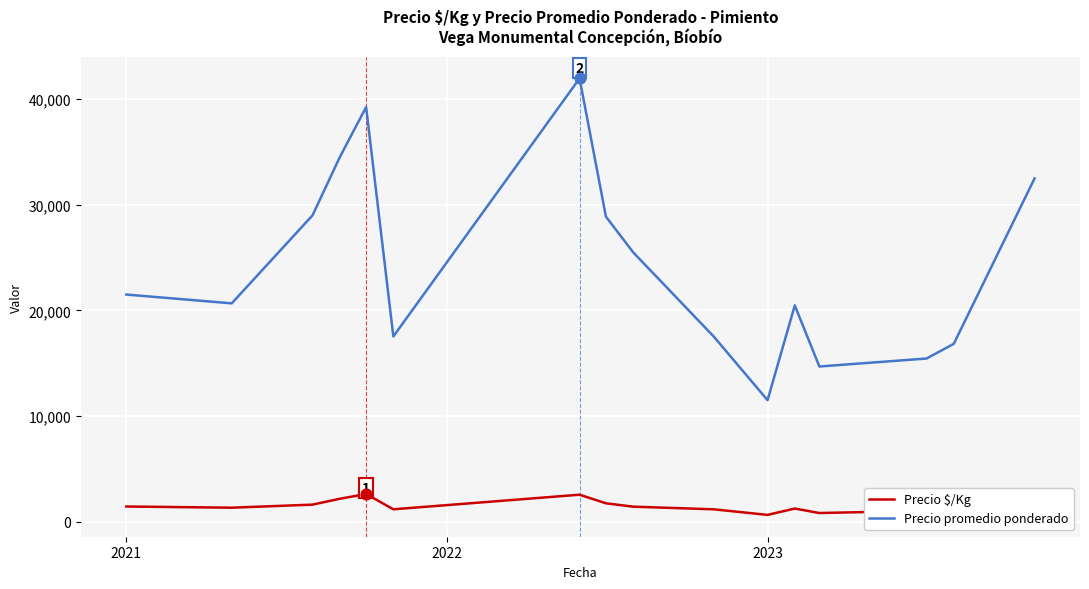

What is the highest value of the Precio promedio ponderado series?

41965.5